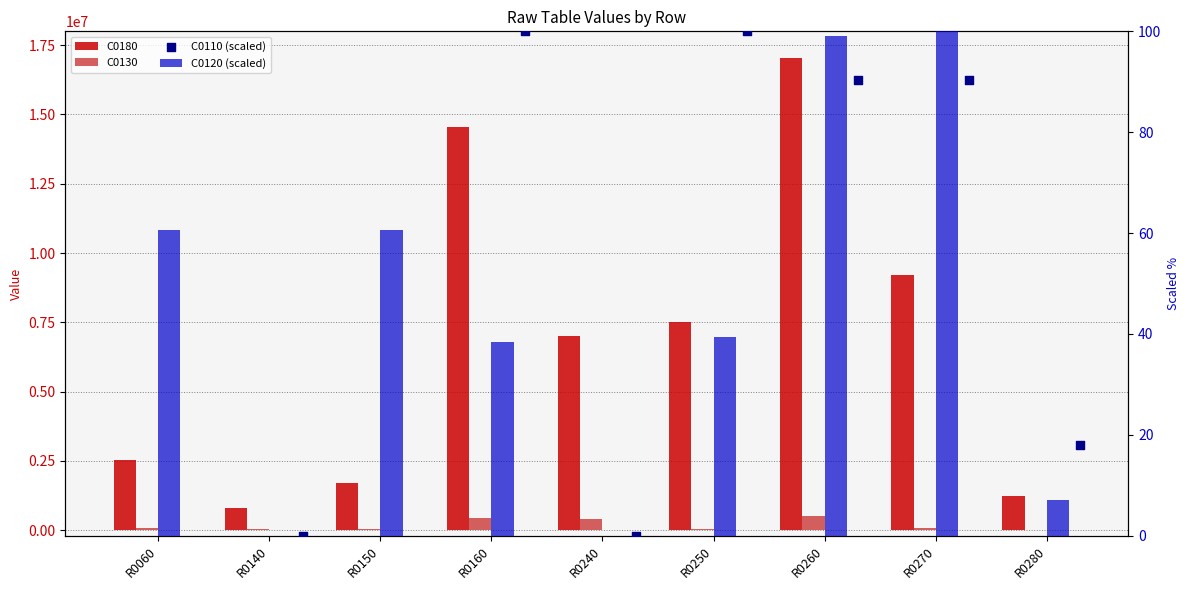

Which series contains the highest Y value?

C0180